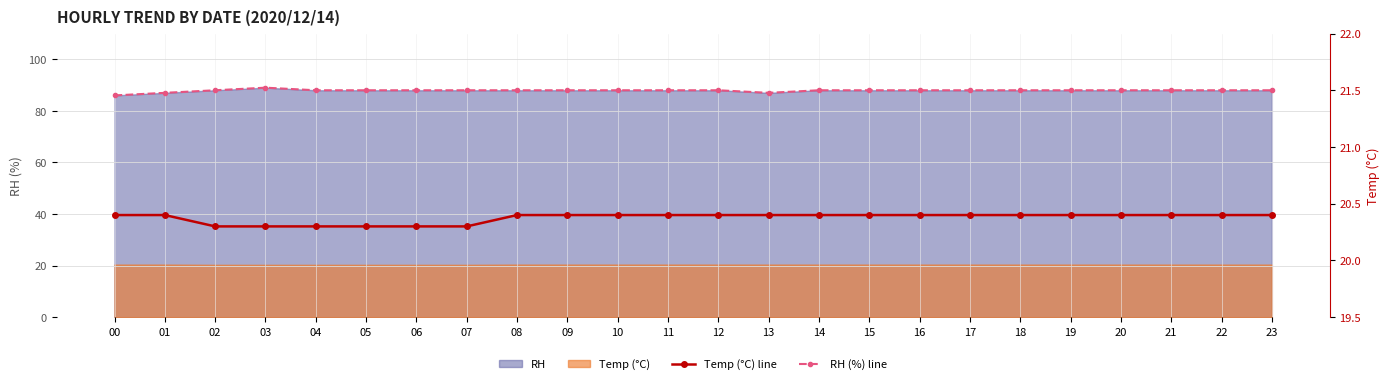

At how many categories does at least one series exceed 67?

24